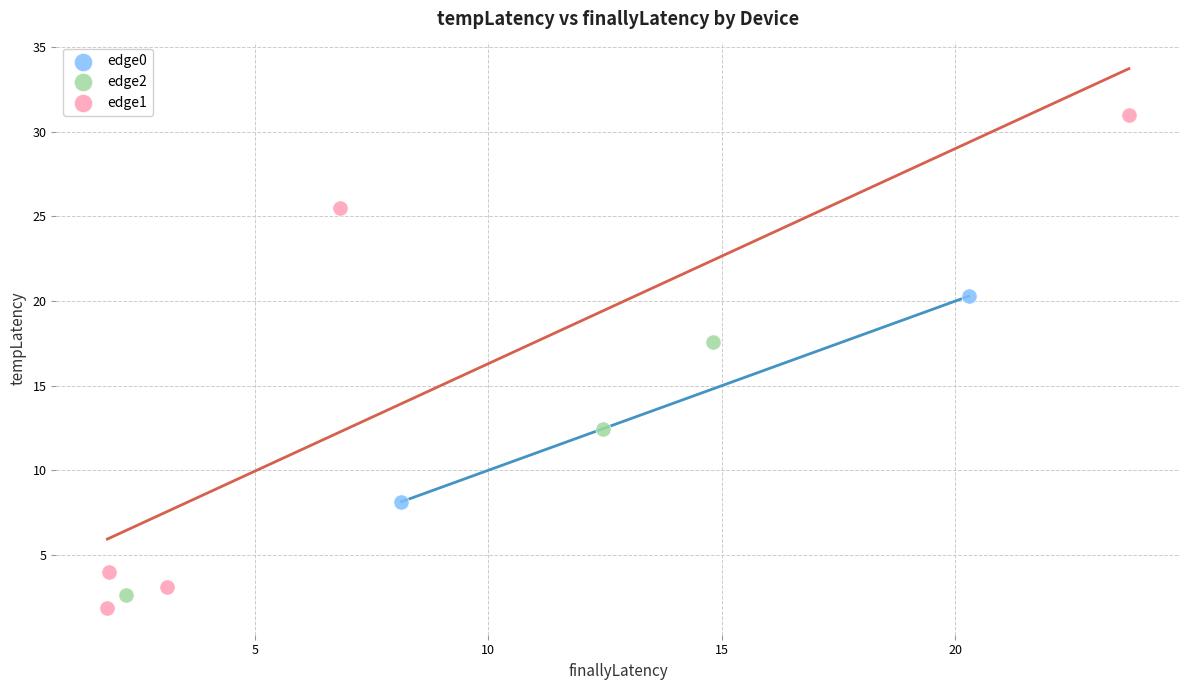

Which series has the widest spread of Y values?

edge1